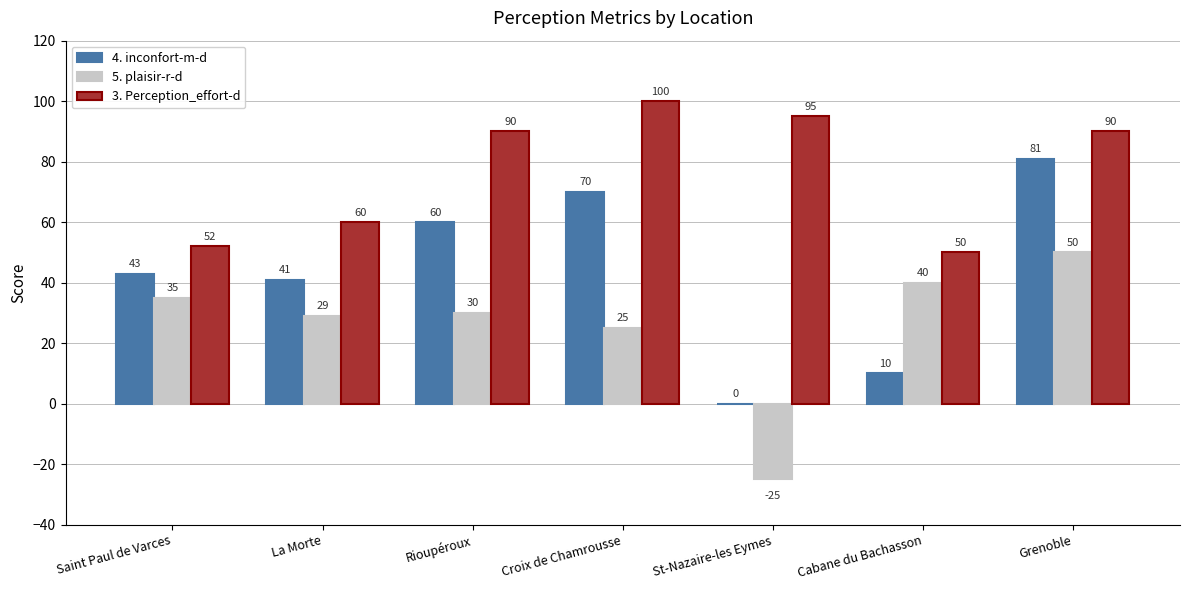

At which label is 3. Perception_effort-d closest to 75?

La Morte